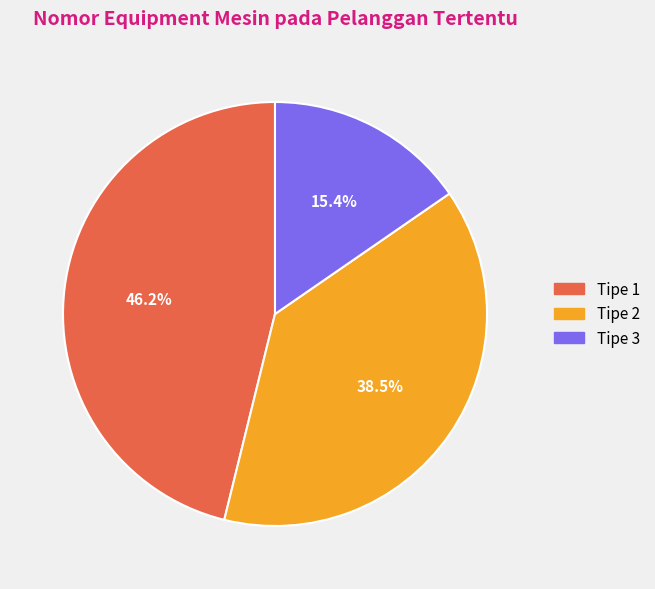

Is there any slice that represents more than half of the pie?

No